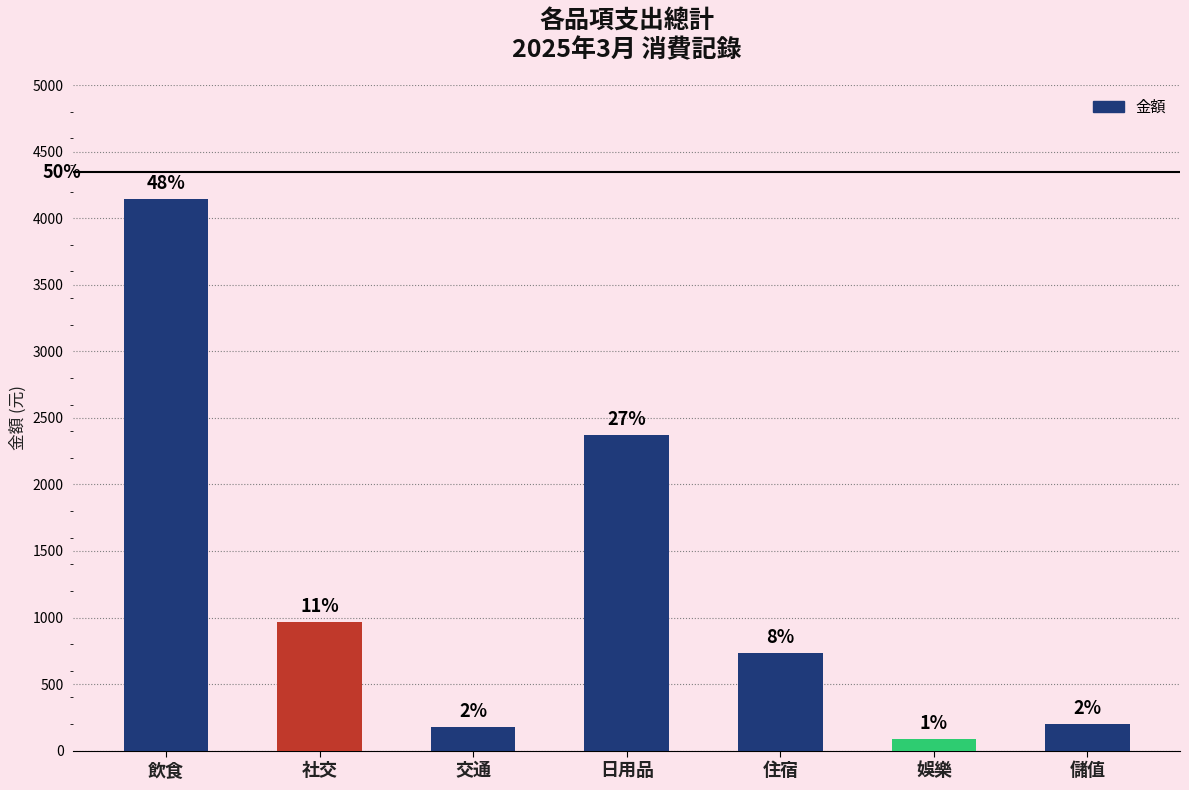

True or false: the data shows 2870 at 飲食.

False